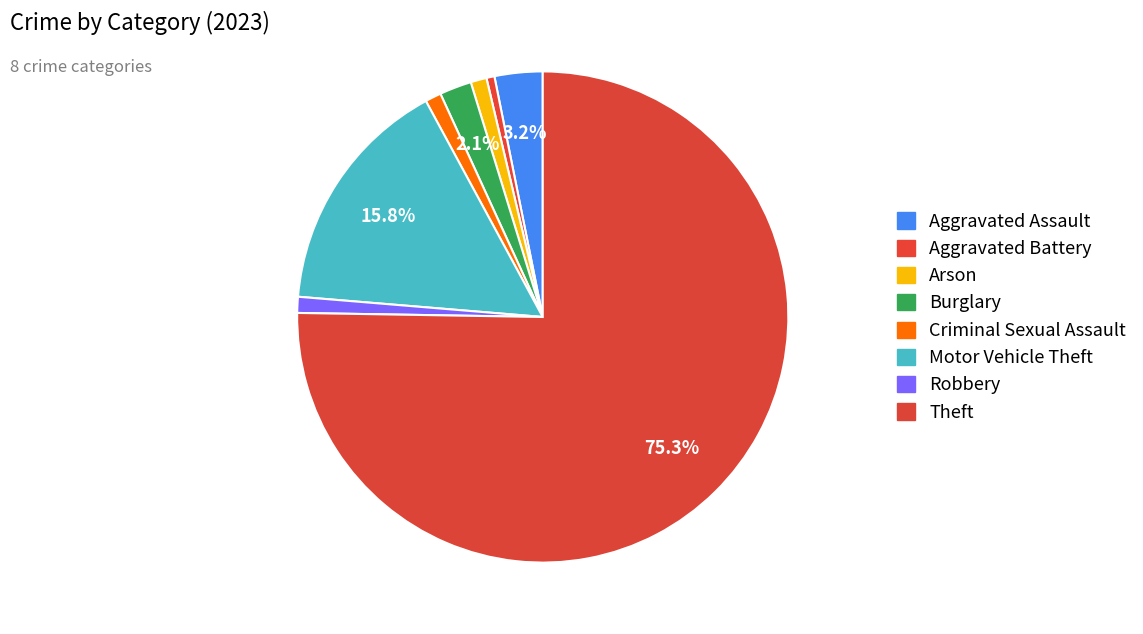

How many slices are in this pie chart?

8